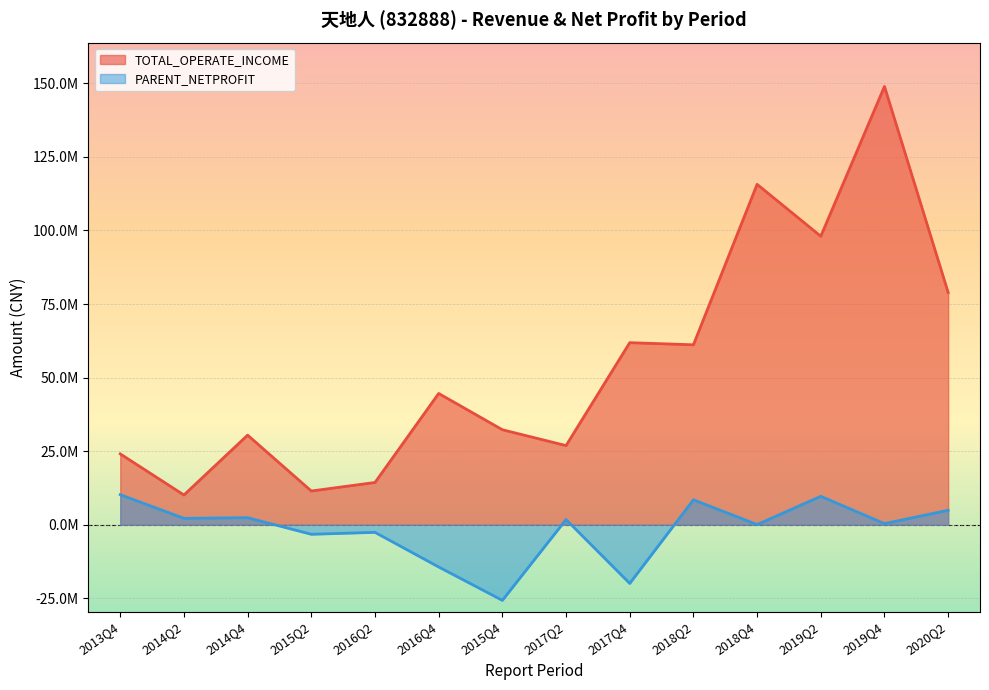

Rank the series by their average value, from highest to lowest.

TOTAL_OPERATE_INCOME, PARENT_NETPROFIT